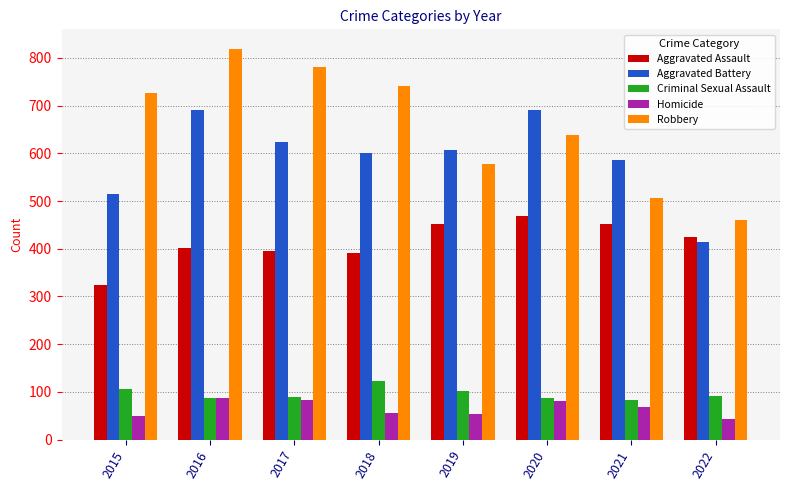

True or false: Aggravated Battery has a value of 608 at 2019.

True